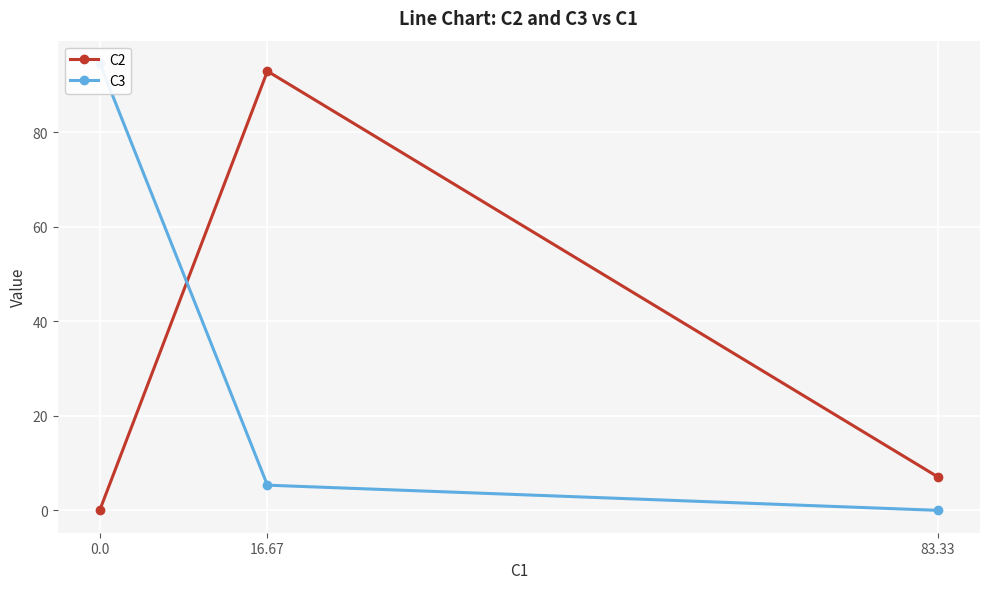

At which label does C2 reach its peak?

16.67